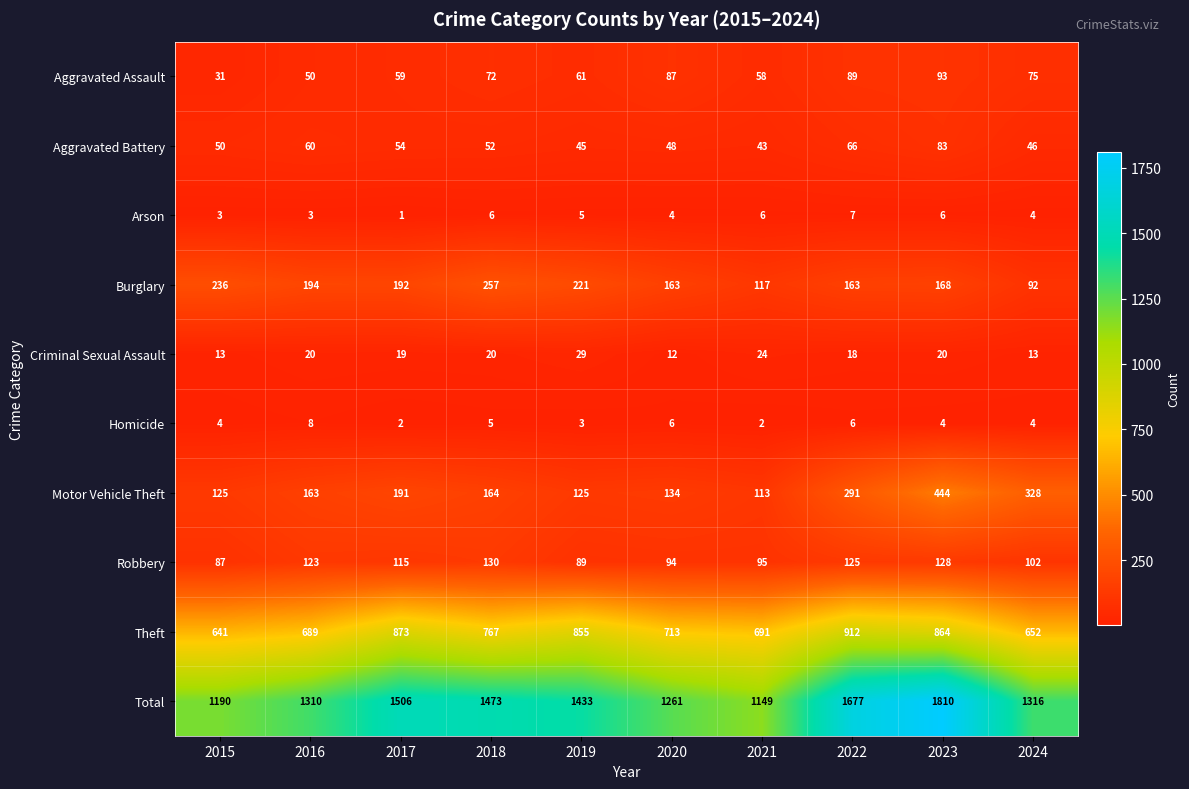

What is the difference between the highest and lowest values at 2020?

1257